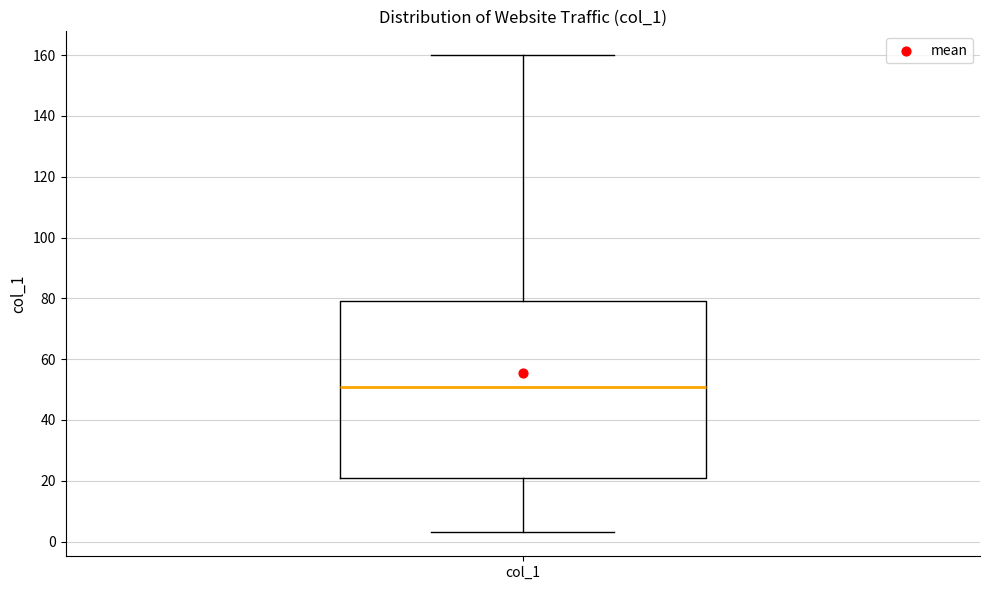

Read this box plot against the y-axis: the position of the median line, the range covered by the box, and the ends of both whiskers. The values are not printed on the chart, so give them approximately, as read against the axis.

median 52, box 22 to 80, whiskers 4 to 160